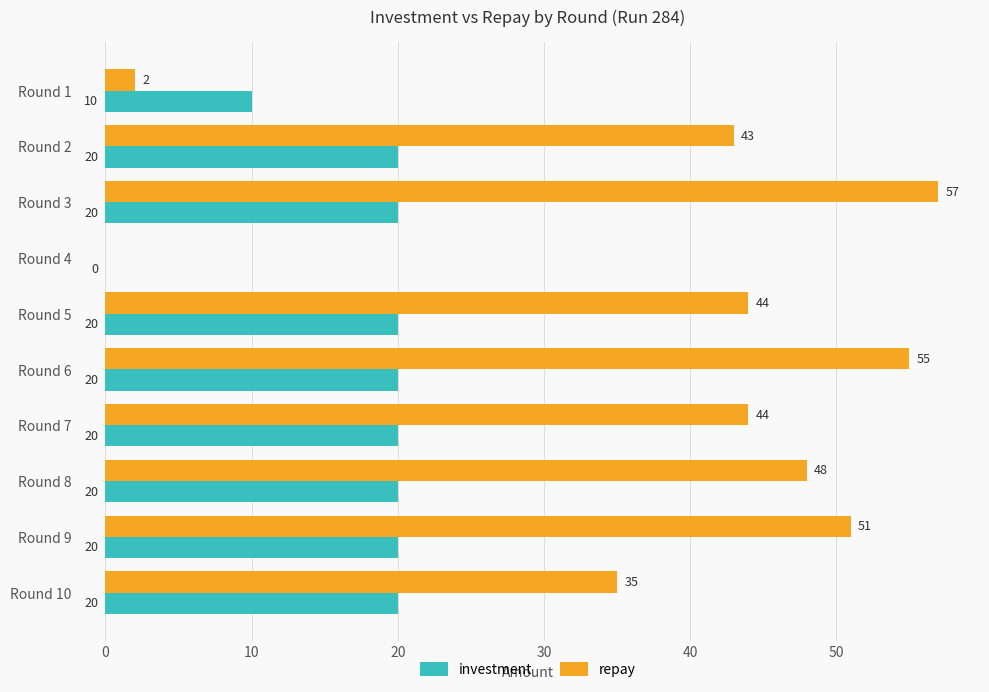

At which label is repay closest to 28?

Round 10